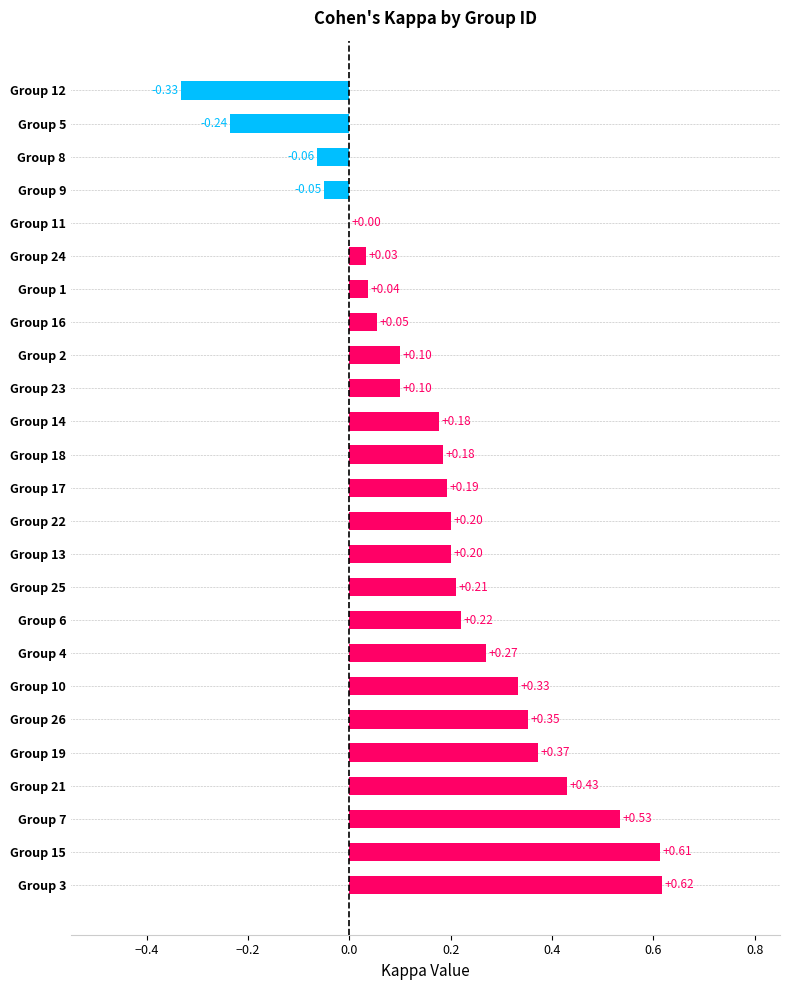

Between Group 23 and Group 14, which is larger?

Group 14